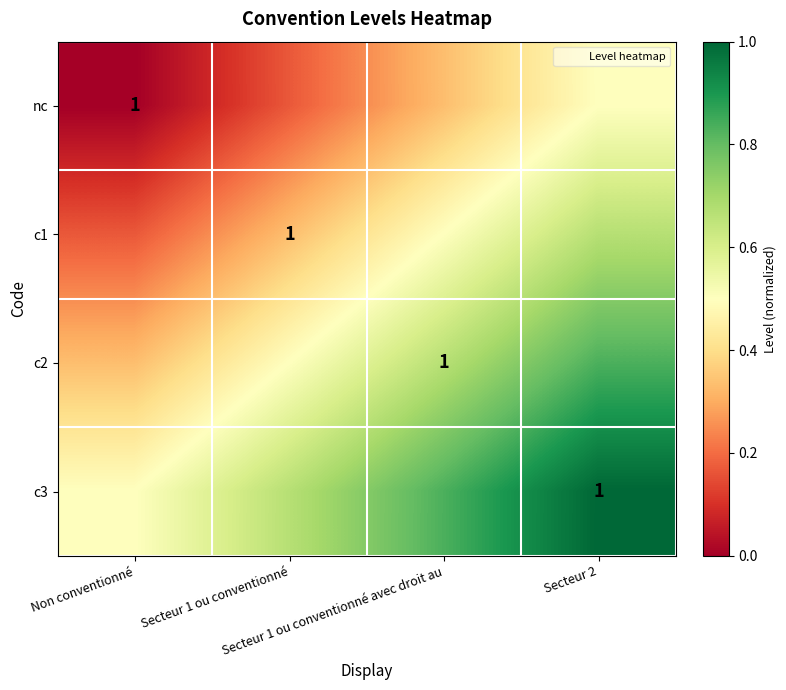

List the labels in order of nc value, largest first.

Secteur 2, Secteur 1 ou conventionné avec droit au, Secteur 1 ou conventionné, Non conventionné